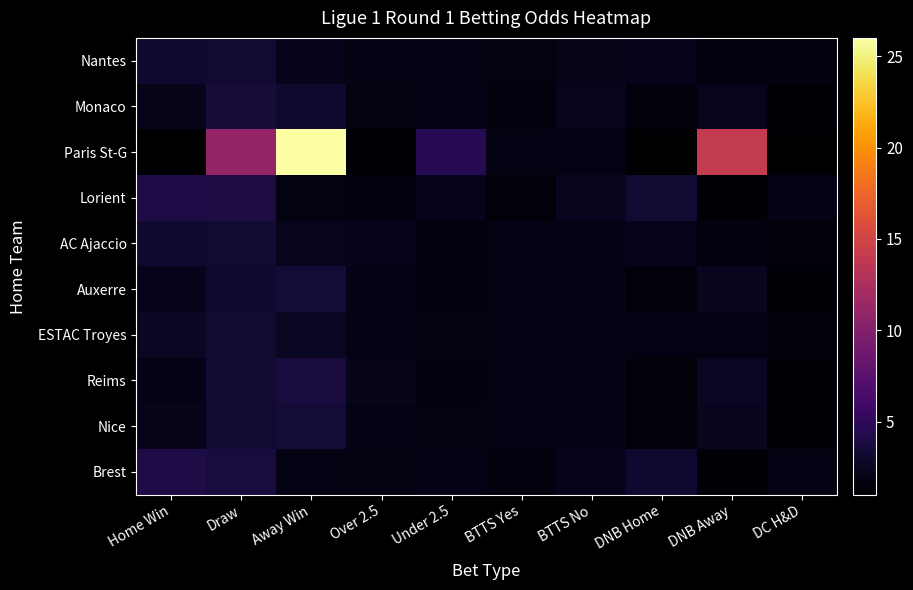

What is the spread (max minus min) of values at DNB Away?

12.7